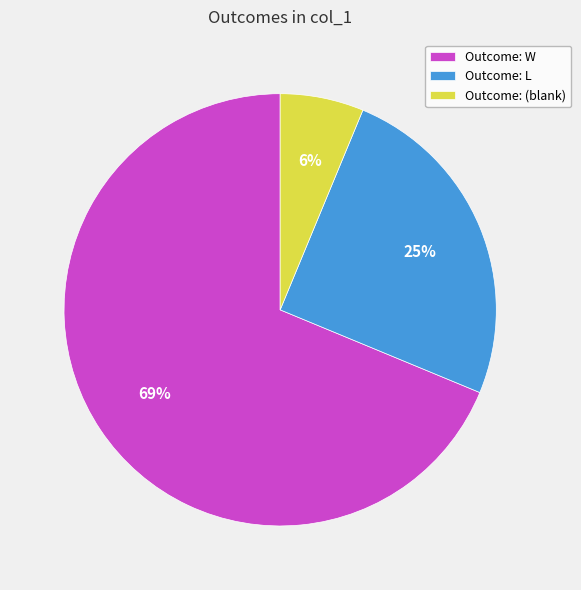

Which has a higher value, Outcome: (blank) or Outcome: L?

Outcome: L